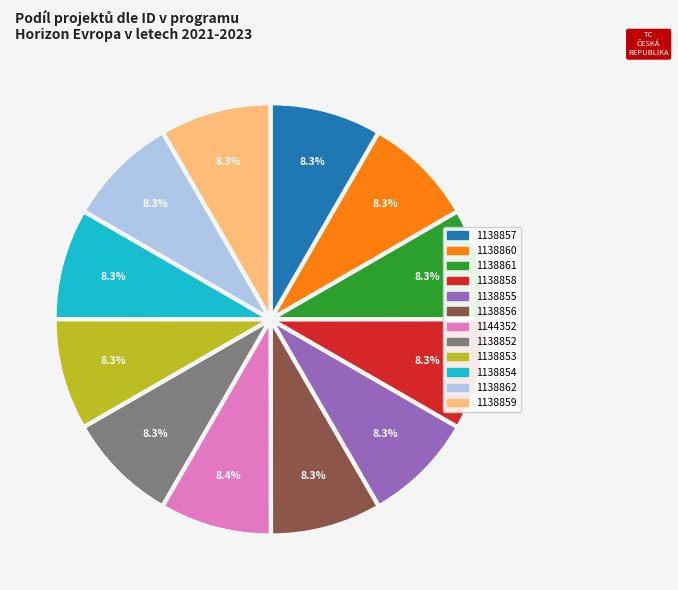

To the nearest percent, what percentage of the pie is 1138852?

8%